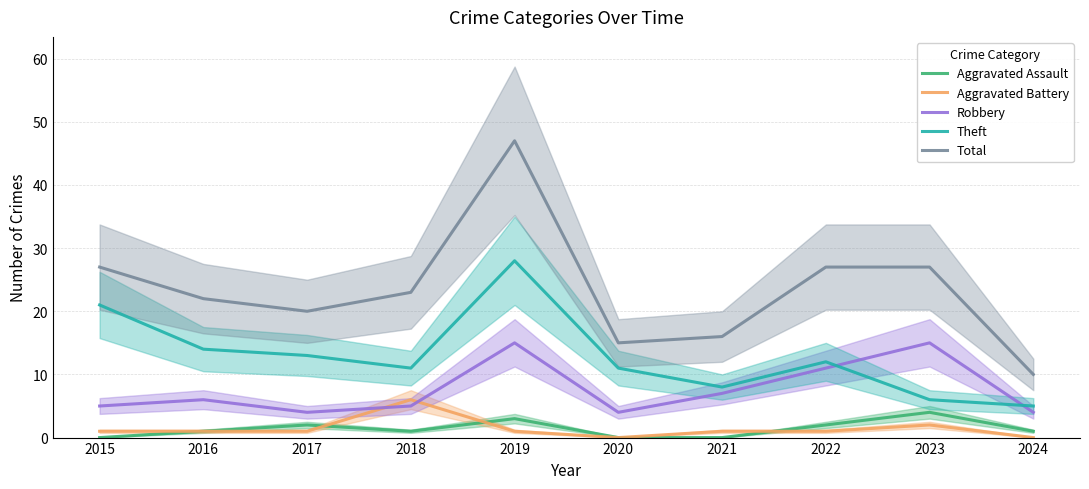

What is the highest value of the Aggravated Battery series?

6